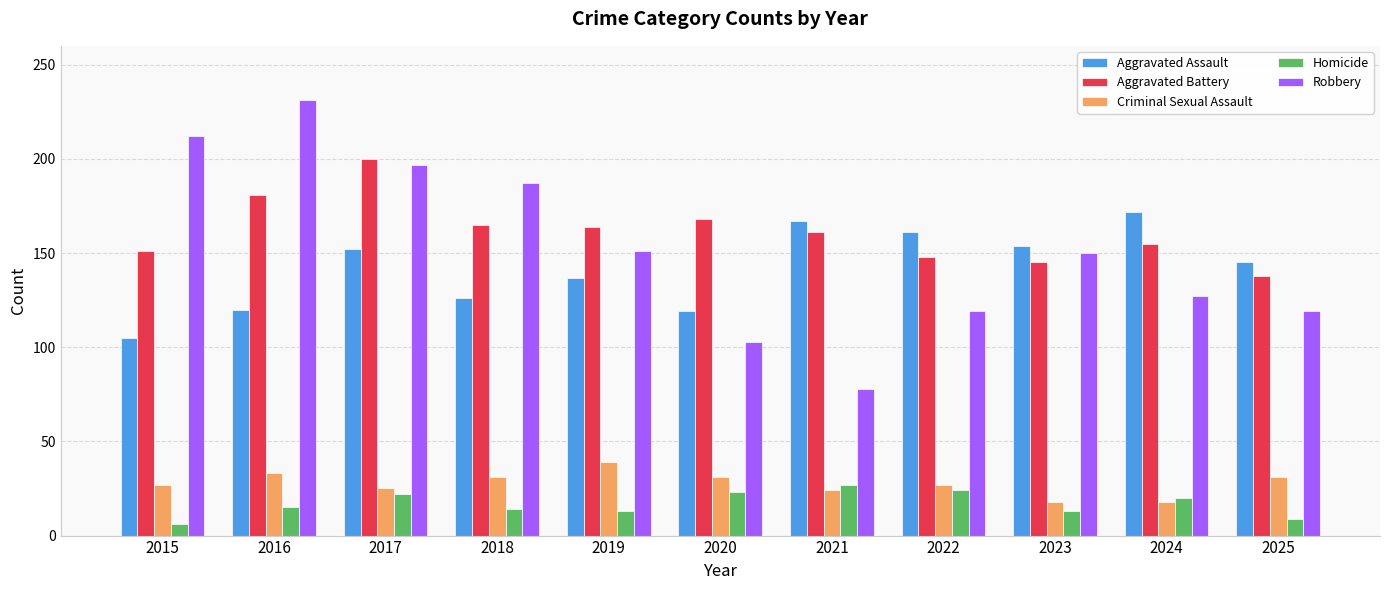

What value does the Aggravated Assault series have at 2018?

126